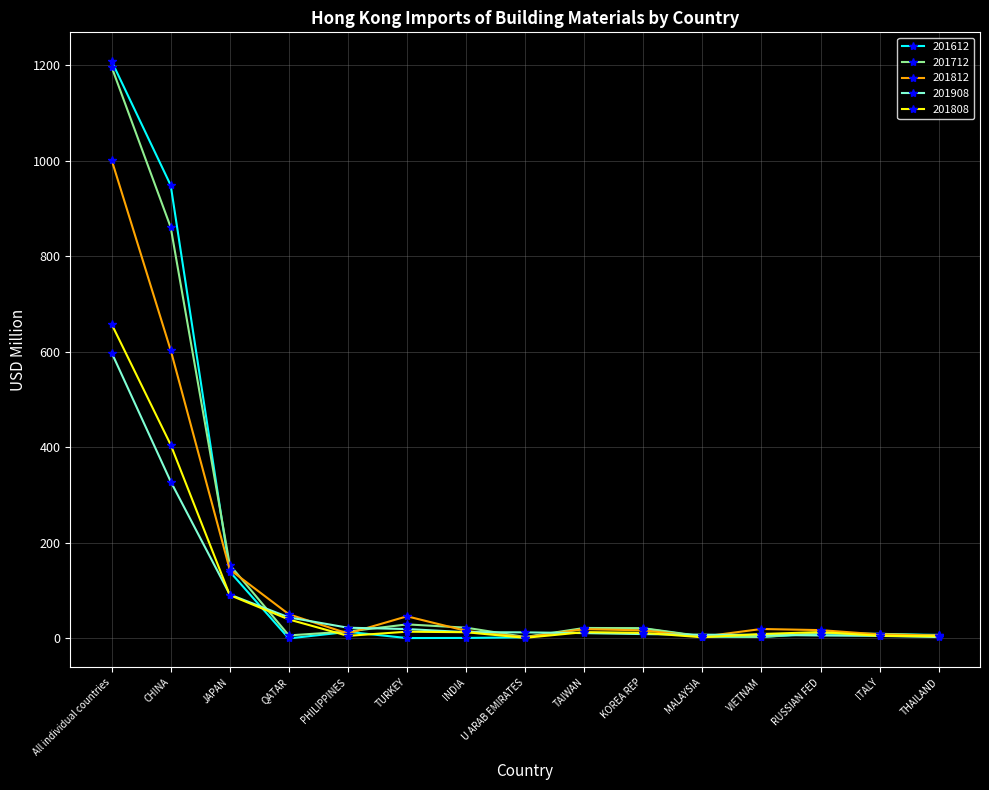

What is the value of the 201908 point at the 3rd from the left?

91.9